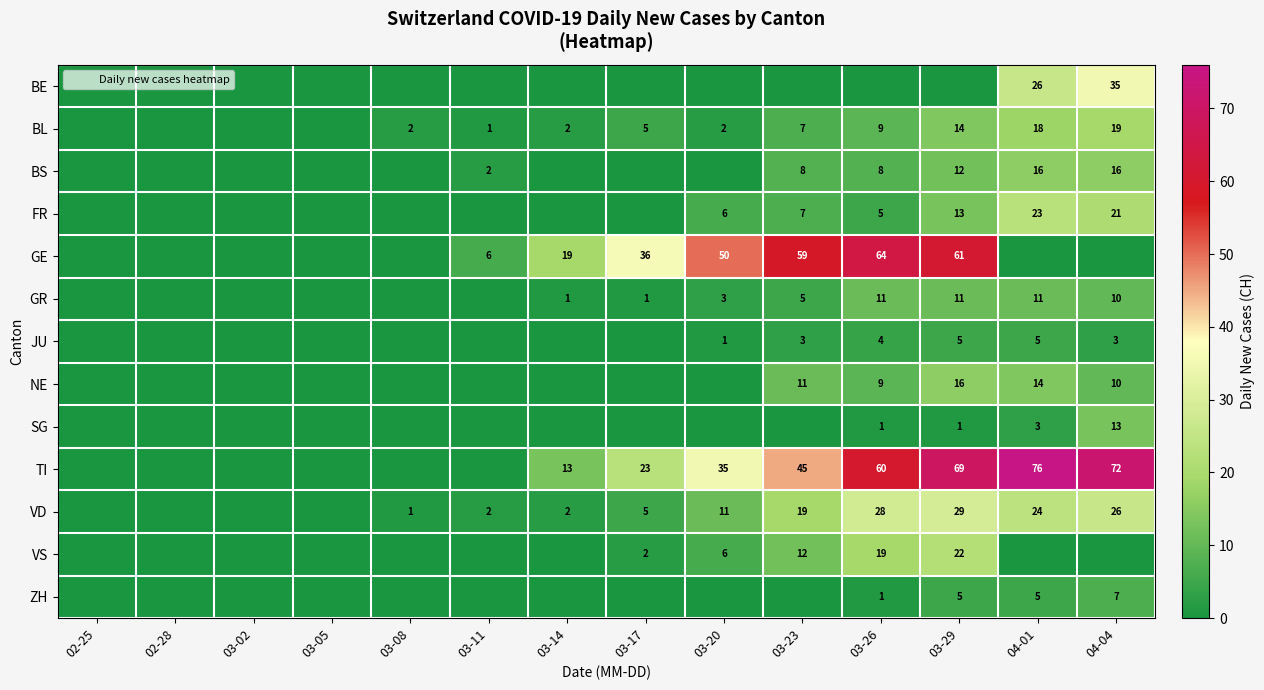

True or false: VD has a value of 1 at 03-14.

False